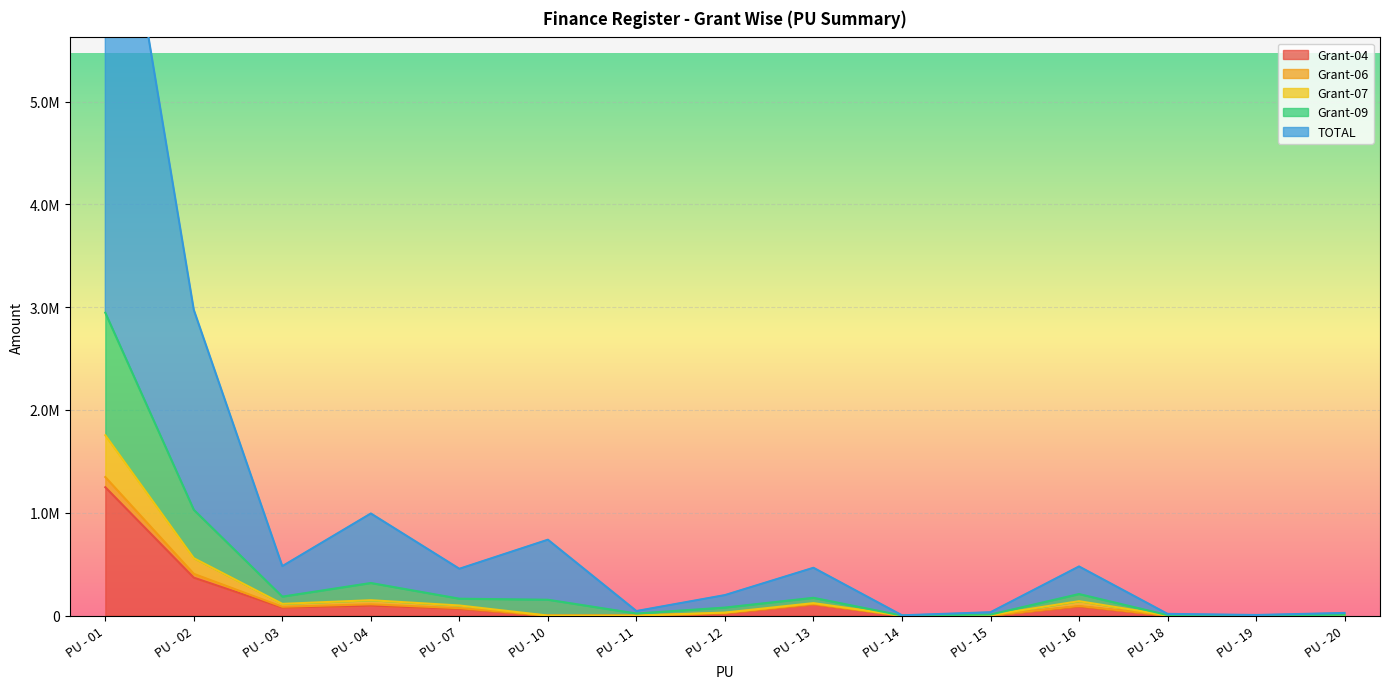

What is the value of the Grant-04 point at the 8th from the left?

21130